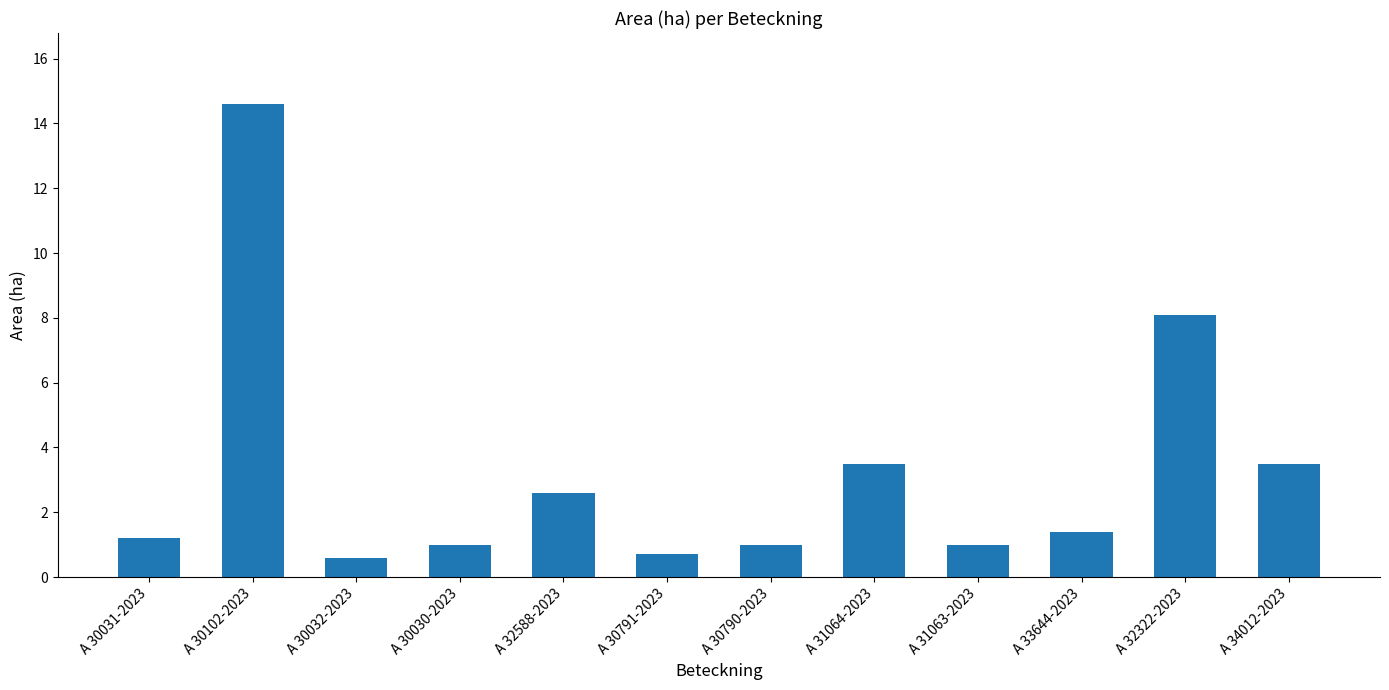

What is the value of the 8th bar from the left?

3.5